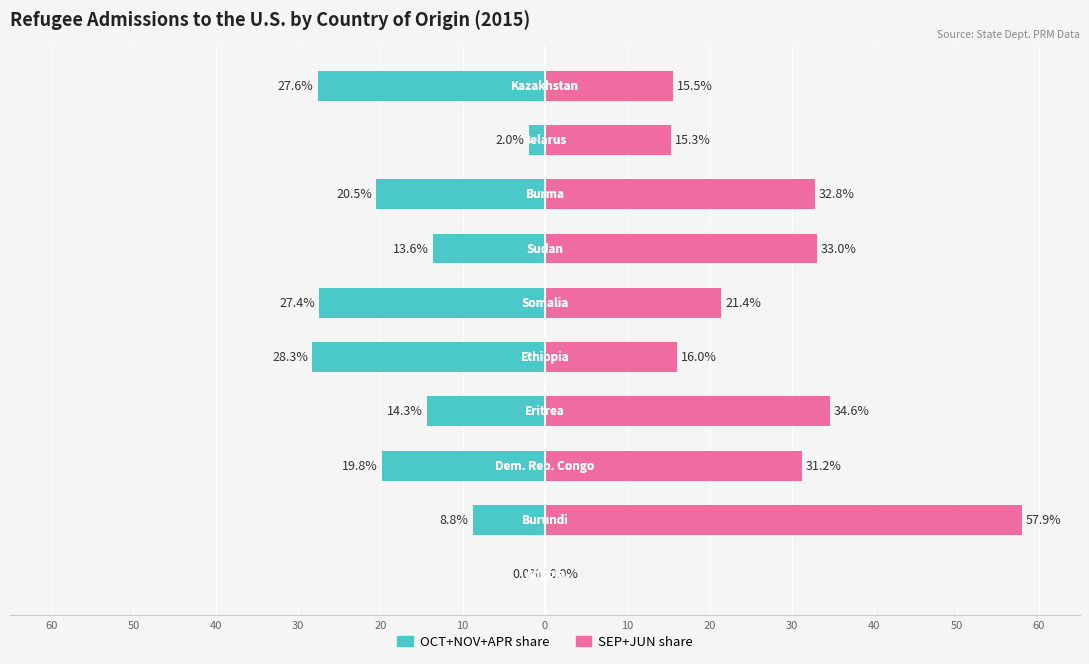

The value of OCT+NOV+APR share at 20 is -13.9. True or false?

False